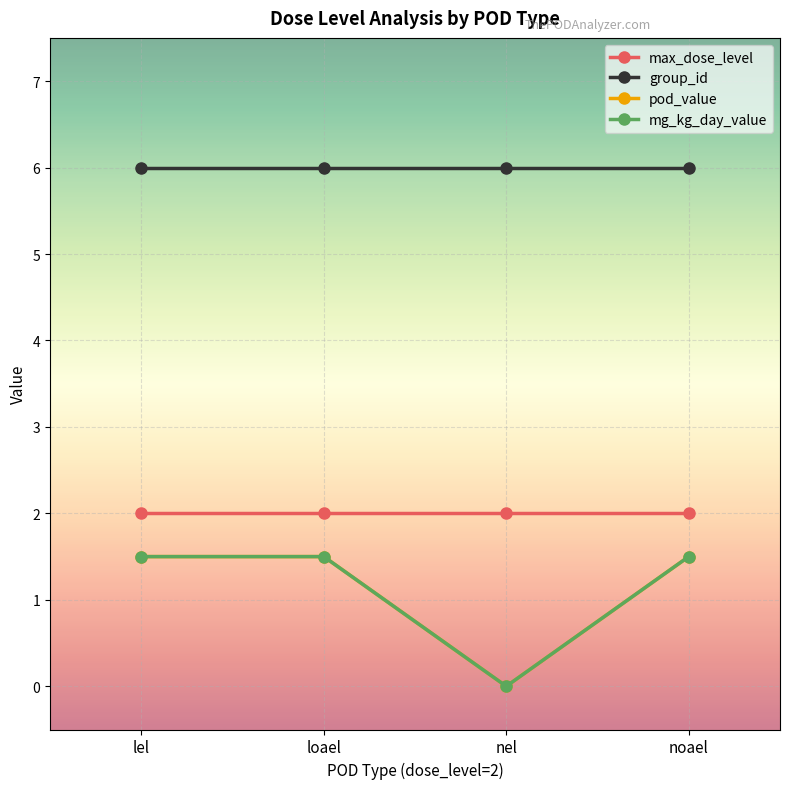

At how many categories does at least one series exceed 5?

4